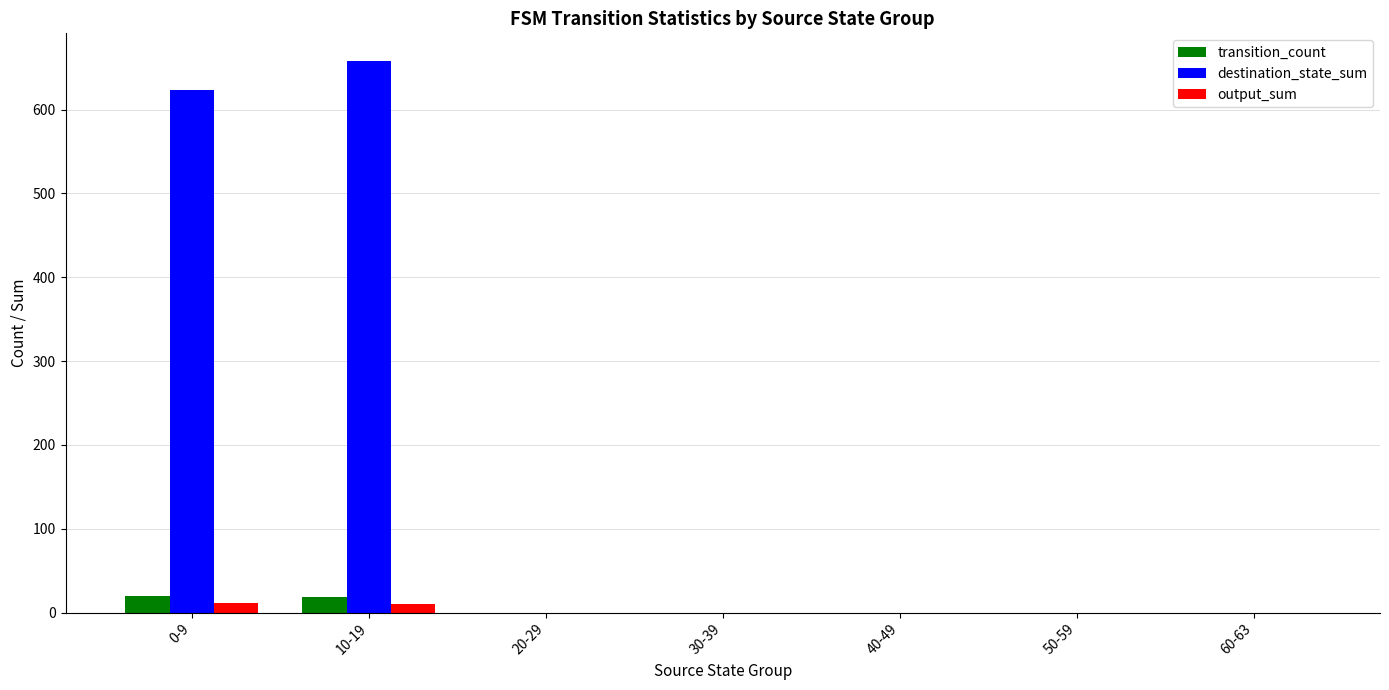

Where is destination_state_sum nearest to the value 329?

0-9